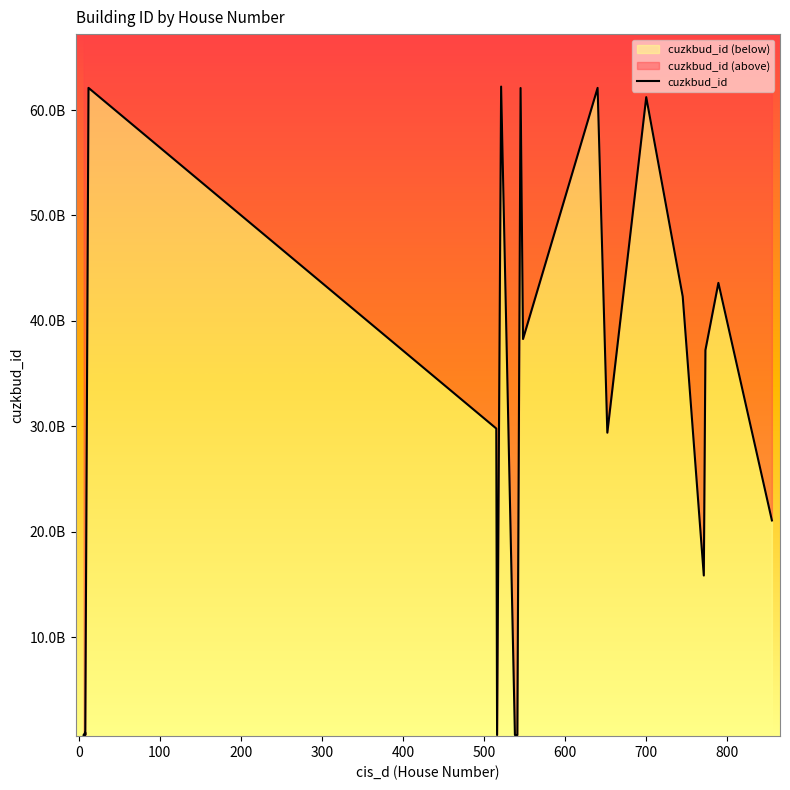

Reading left to right, extract all data points from this chart.

711968802	948929802	712104802	62101783010	29789400010	712448802	62223597010	712450802	712455802	712504802	62087819010	38280126010	62099794010	29393140010	61221719010	42307333010	15847002010	37229036010	43604155010	21069854010